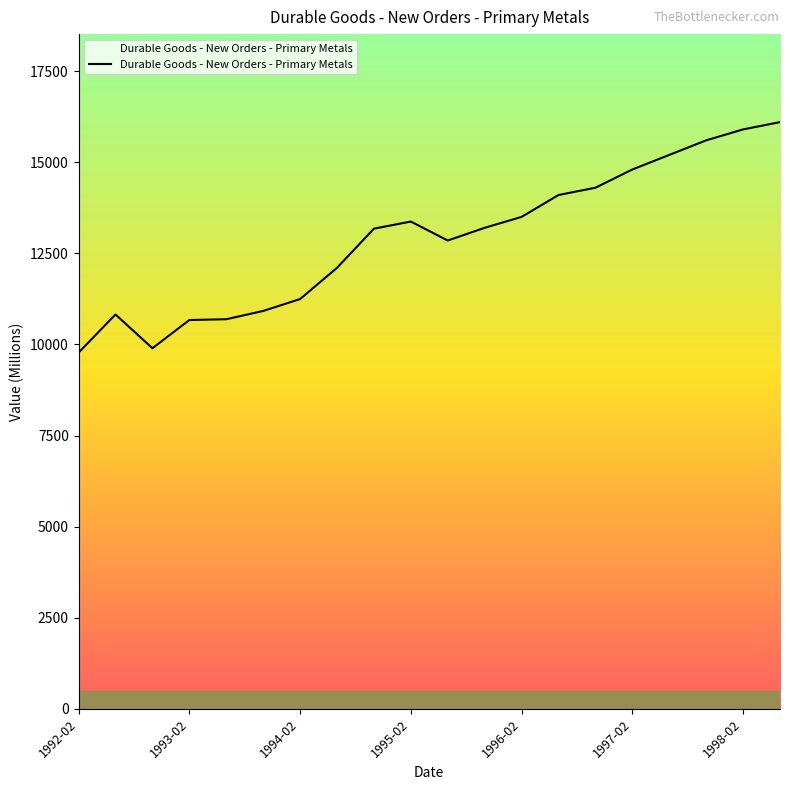

What is the difference between the second highest and second lowest values?

6004